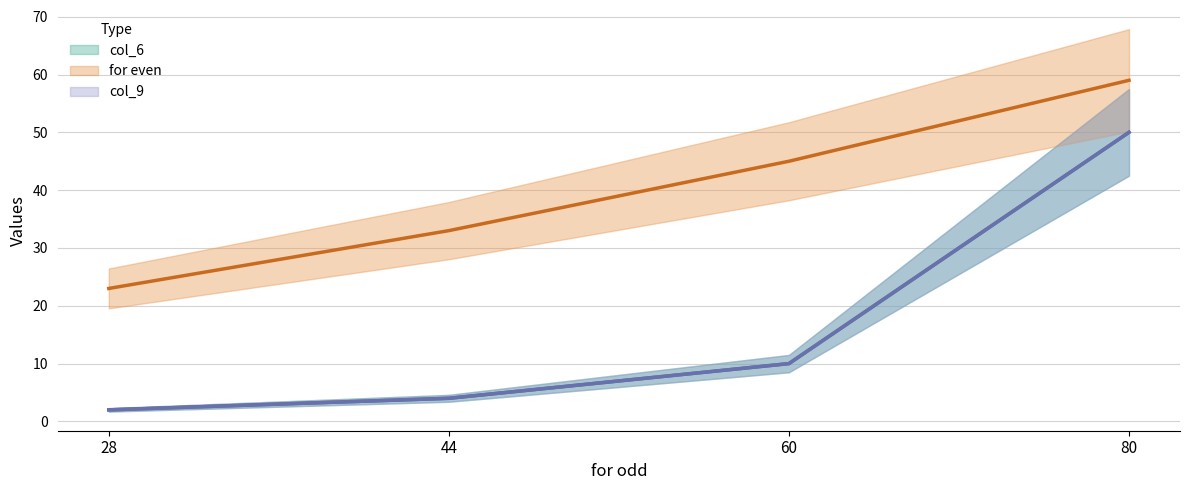

What is the difference between the second highest and minimum values in the col_9 series?

8